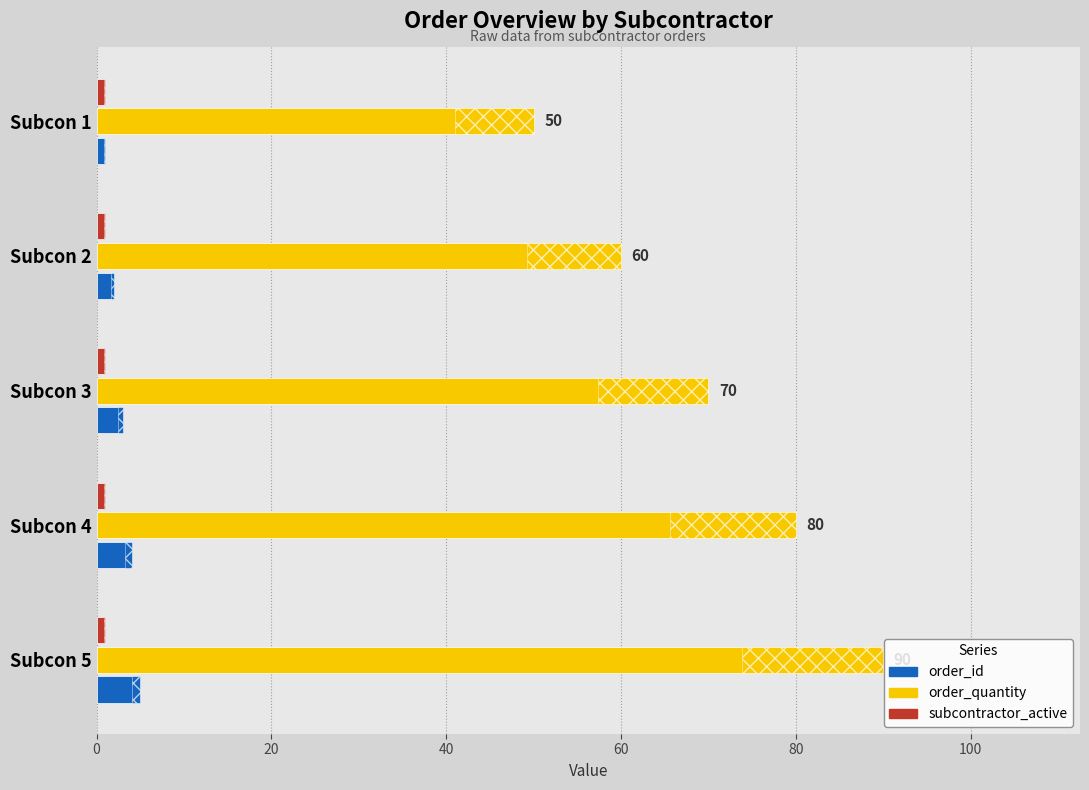

Does the chart contain any negative values?

No